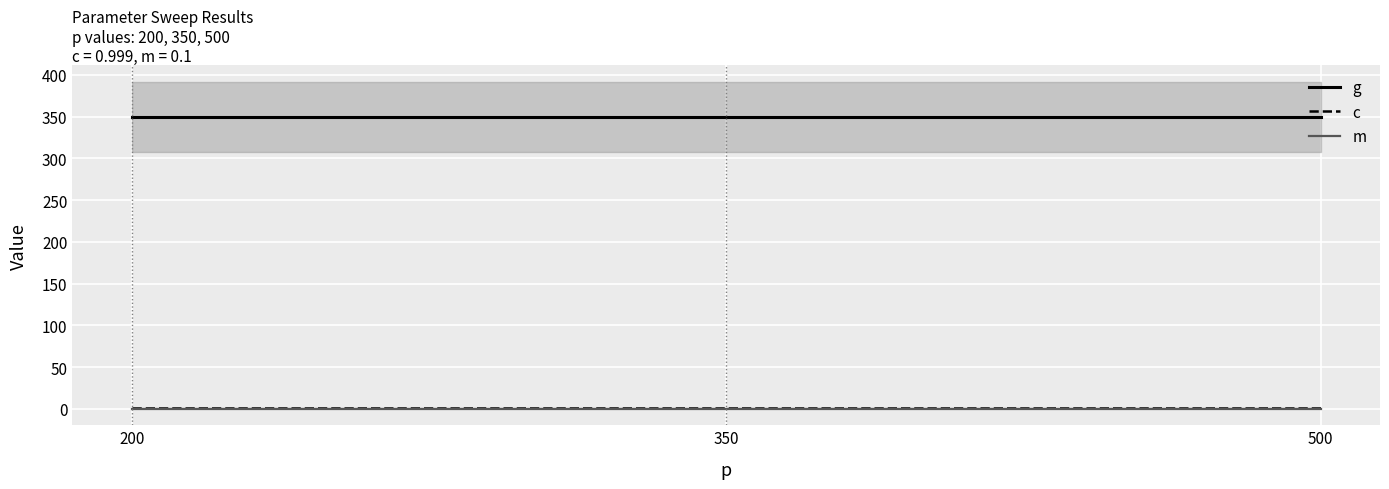

Reading left to right, extract all data points from this chart.

g: 350.0	350.0	350.0
c: 1.0	1.0	1.0
m: 0.1	0.1	0.1